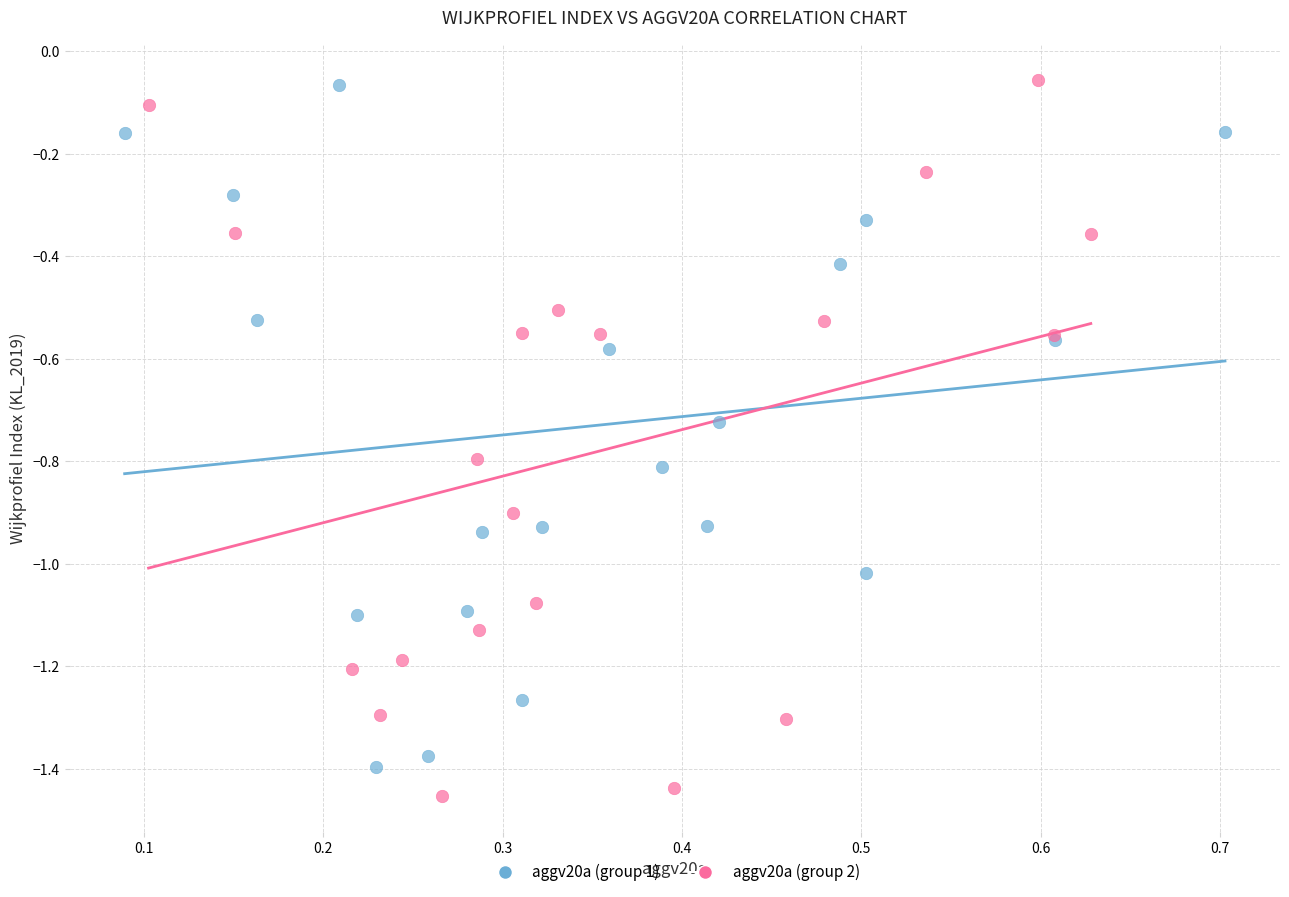

Which series has the largest Y range (max minus min)?

aggv20a (group 2)